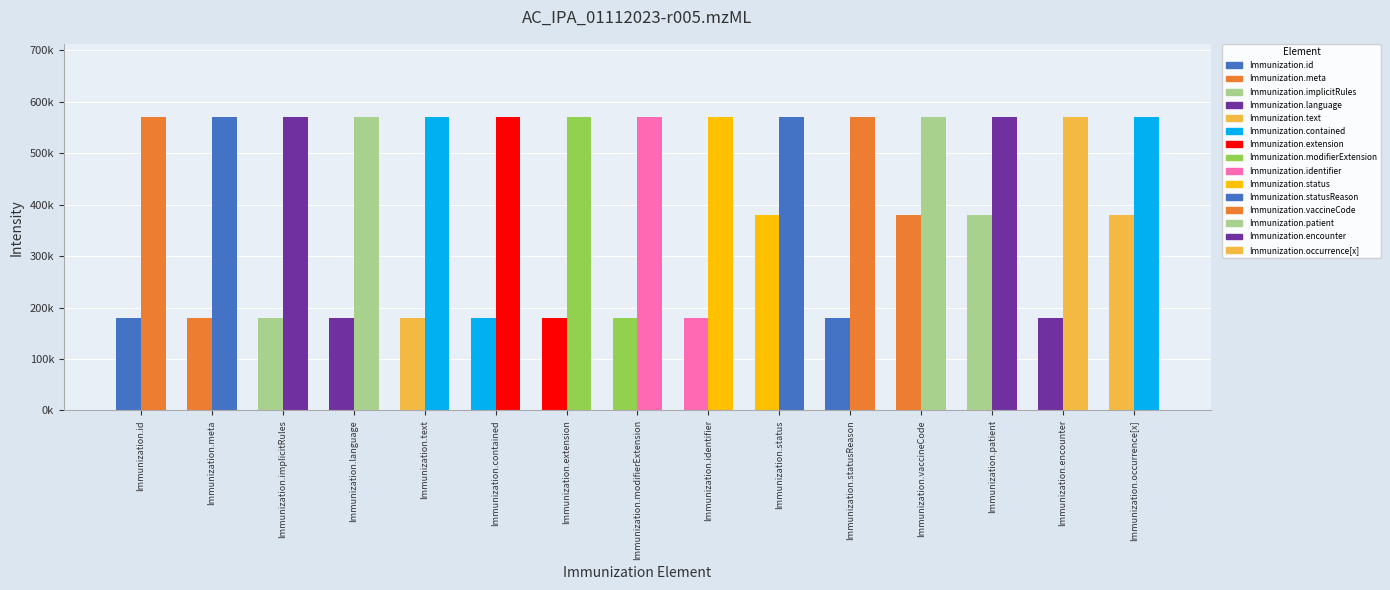

Does the chart contain any negative values?

No